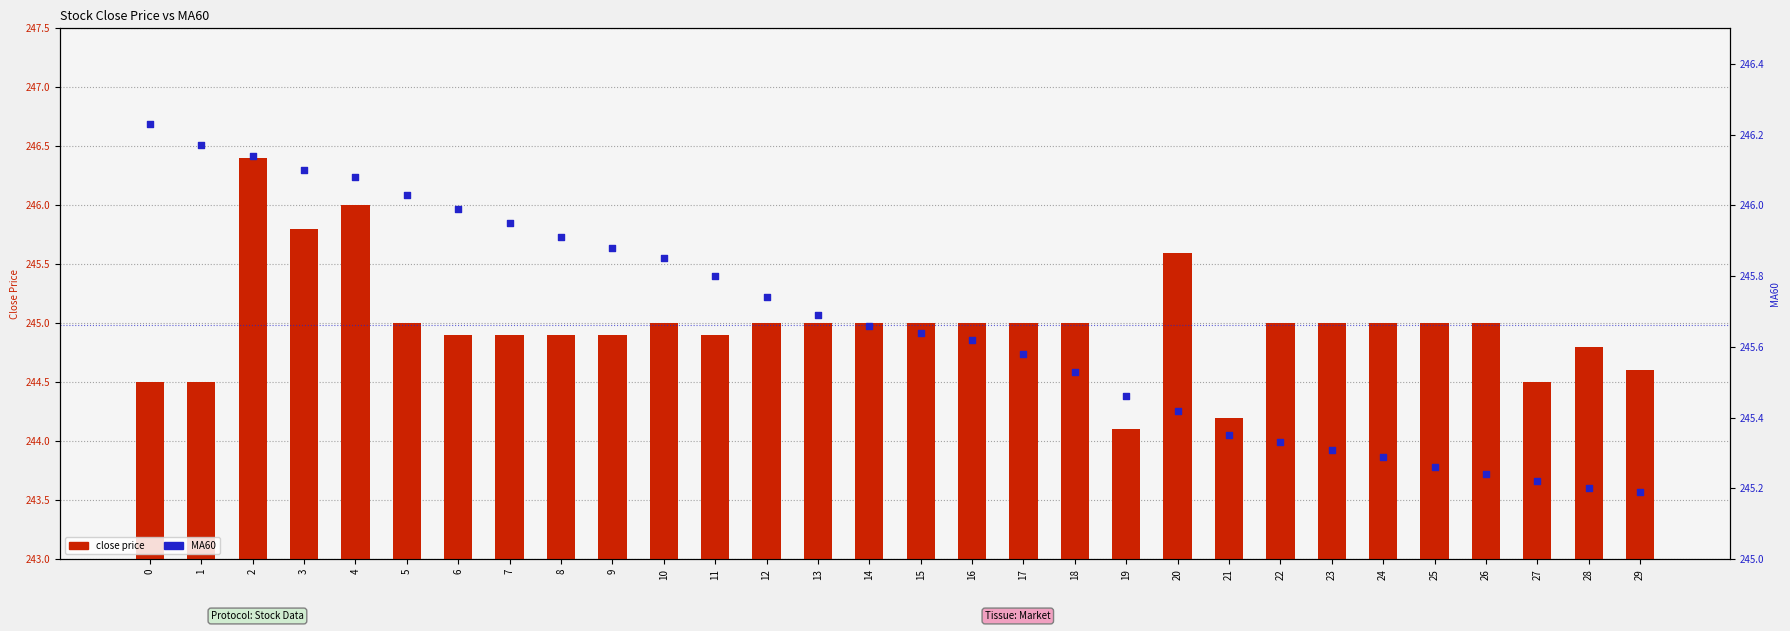

What is the total value across all series at 16?

490.6